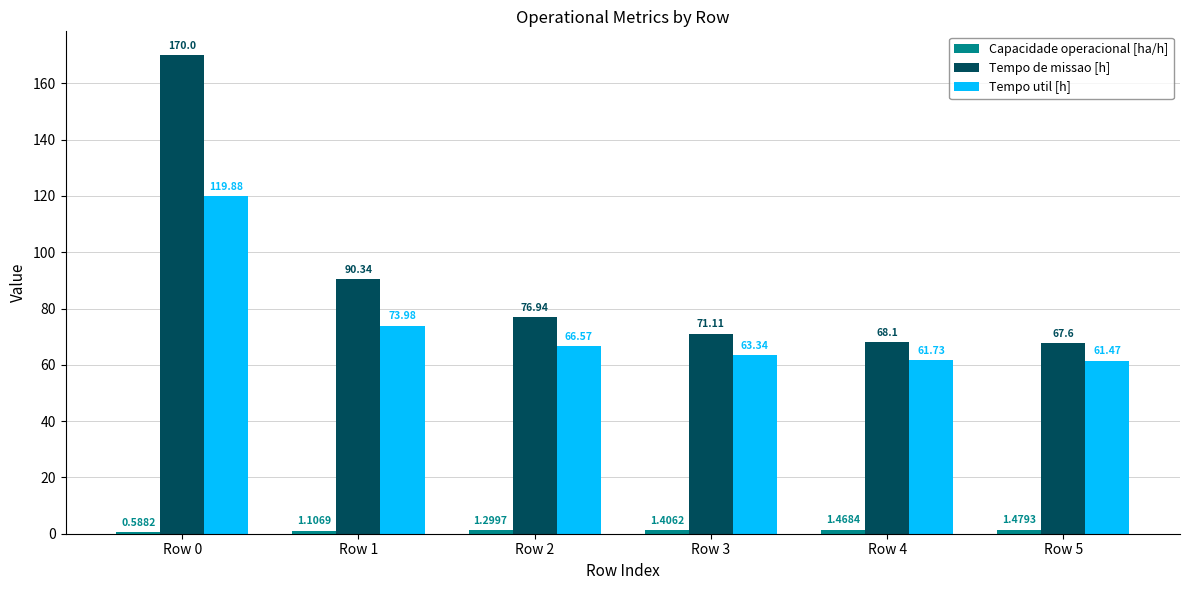

Between Row 1 and Row 3, which series saw the biggest shift?

Tempo de missao [h]